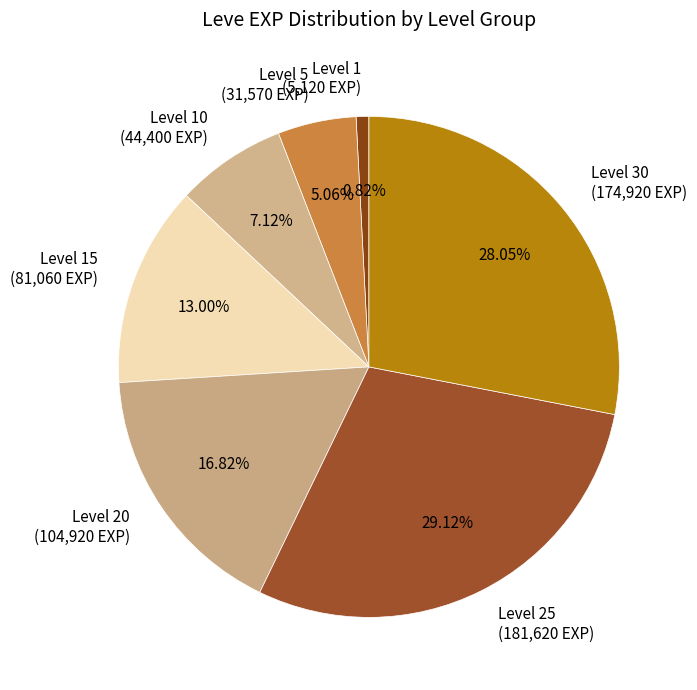

Is there a majority slice in this chart?

No